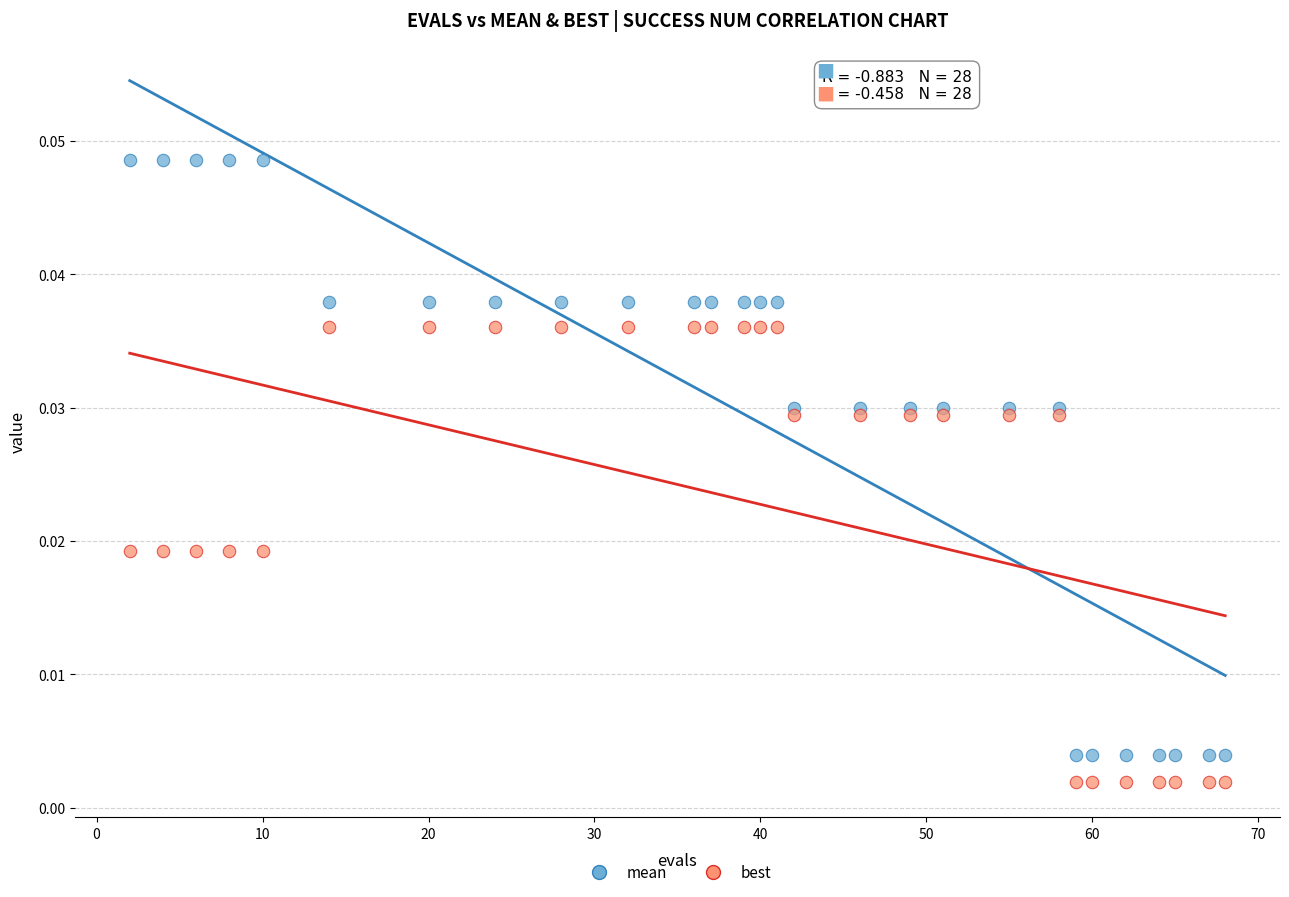

What is the X range (max minus min) for the scatter plot?

66.0